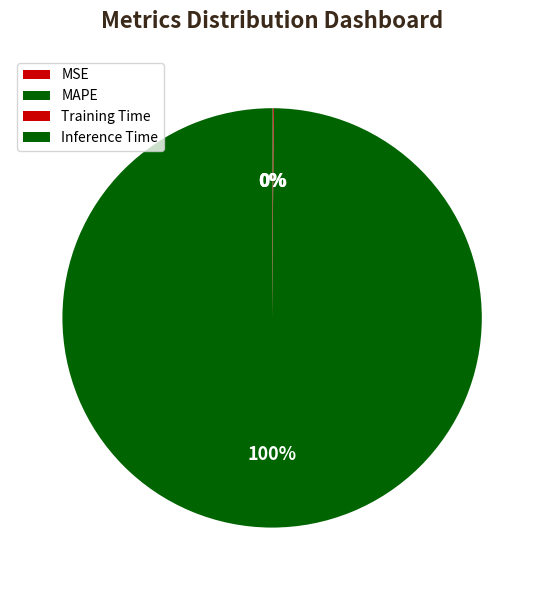

How much of the chart is everything except MSE?

100.0%